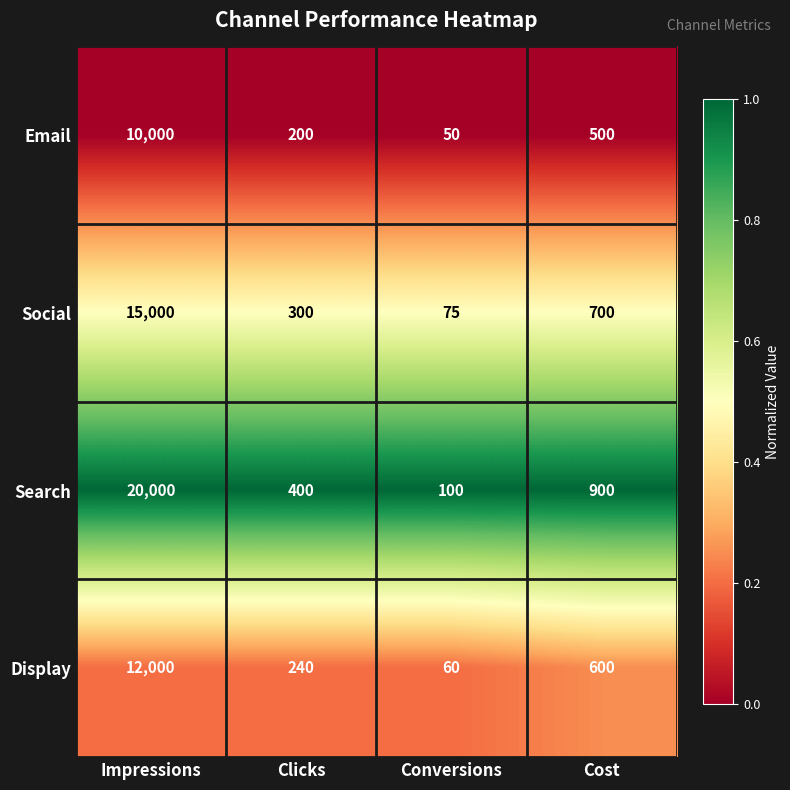

Reading left to right, extract all data points from this chart.

Email: Impressions=10000	Clicks=200	Conversions=50	Cost=500
Social: Impressions=15000	Clicks=300	Conversions=75	Cost=700
Search: Impressions=20000	Clicks=400	Conversions=100	Cost=900
Display: Impressions=12000	Clicks=240	Conversions=60	Cost=600